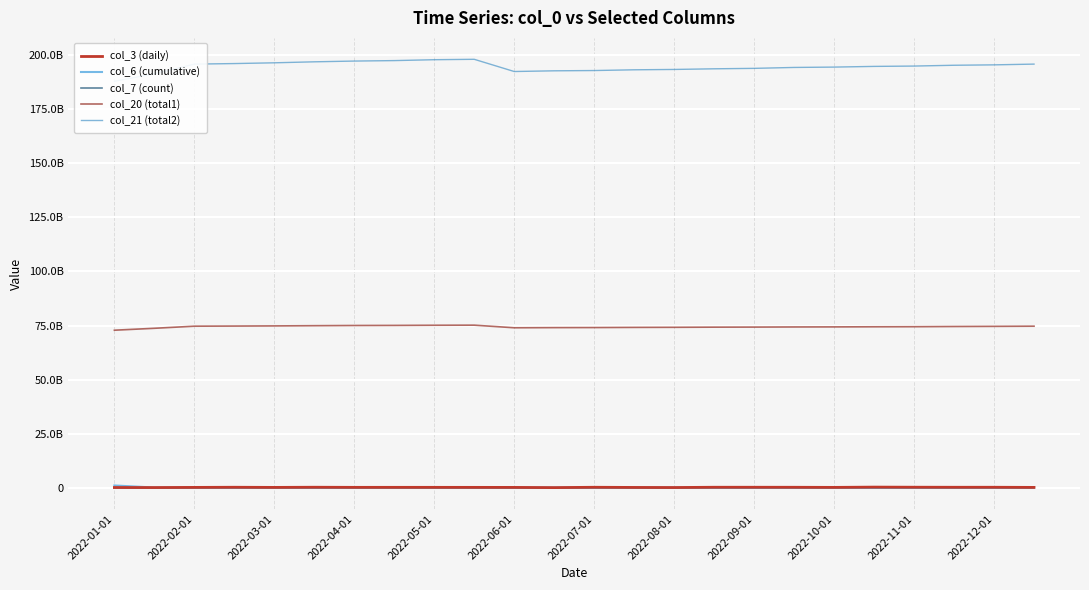

What are all the series names shown in the legend?

col_3 (daily), col_6 (cumulative), col_7 (count), col_20 (total1), col_21 (total2)